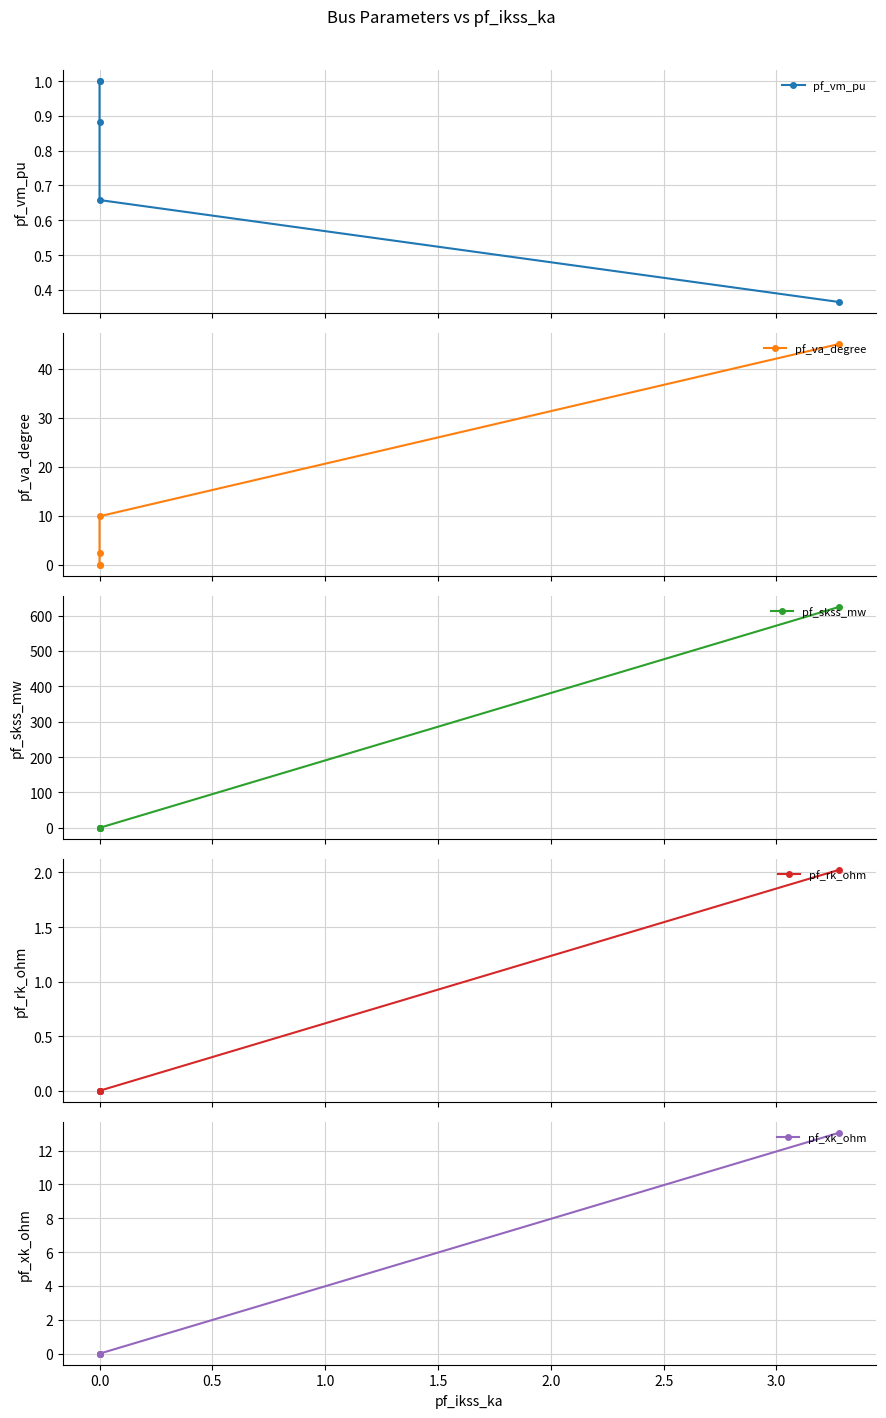

Does the chart have visible grid lines?

Yes